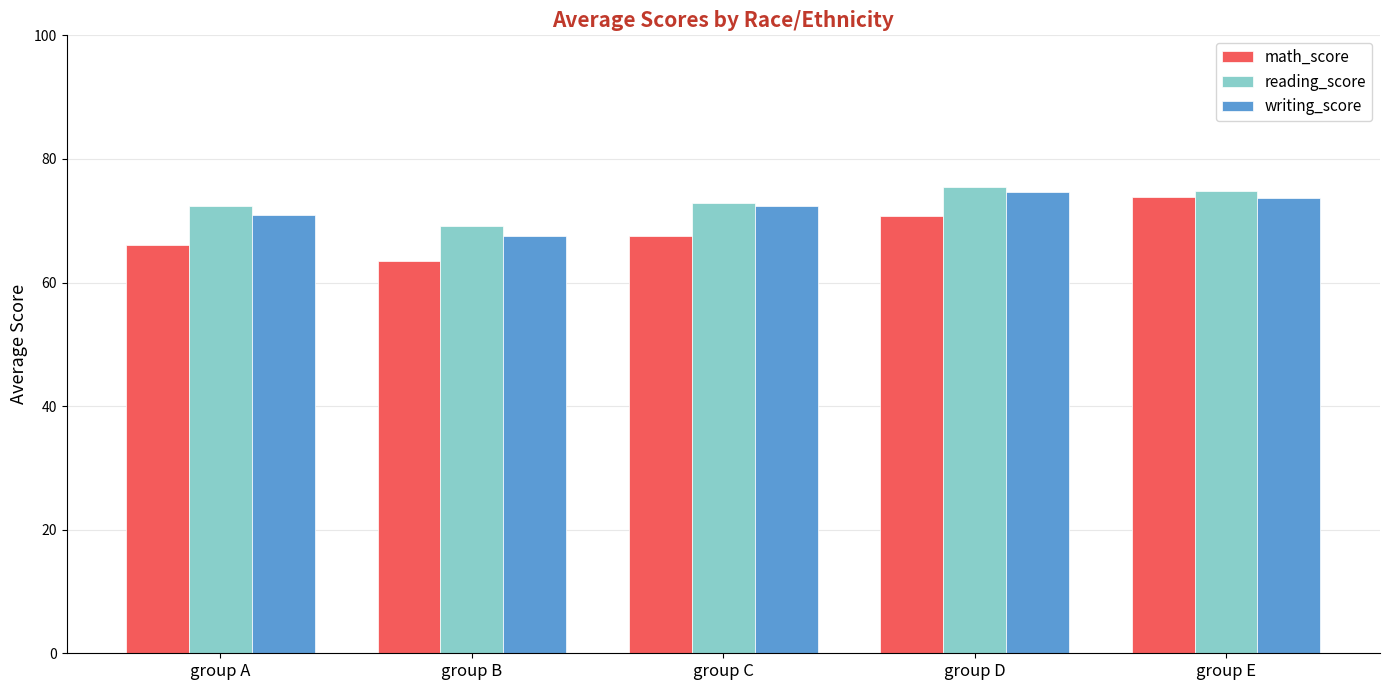

What is the approximate value of reading_score at group C?

72.9